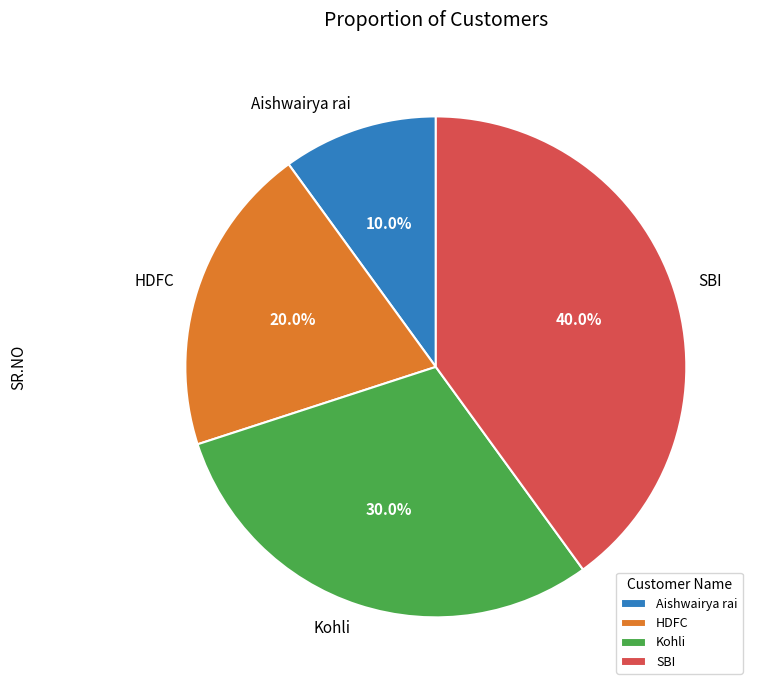

How many slices are in this pie chart?

4